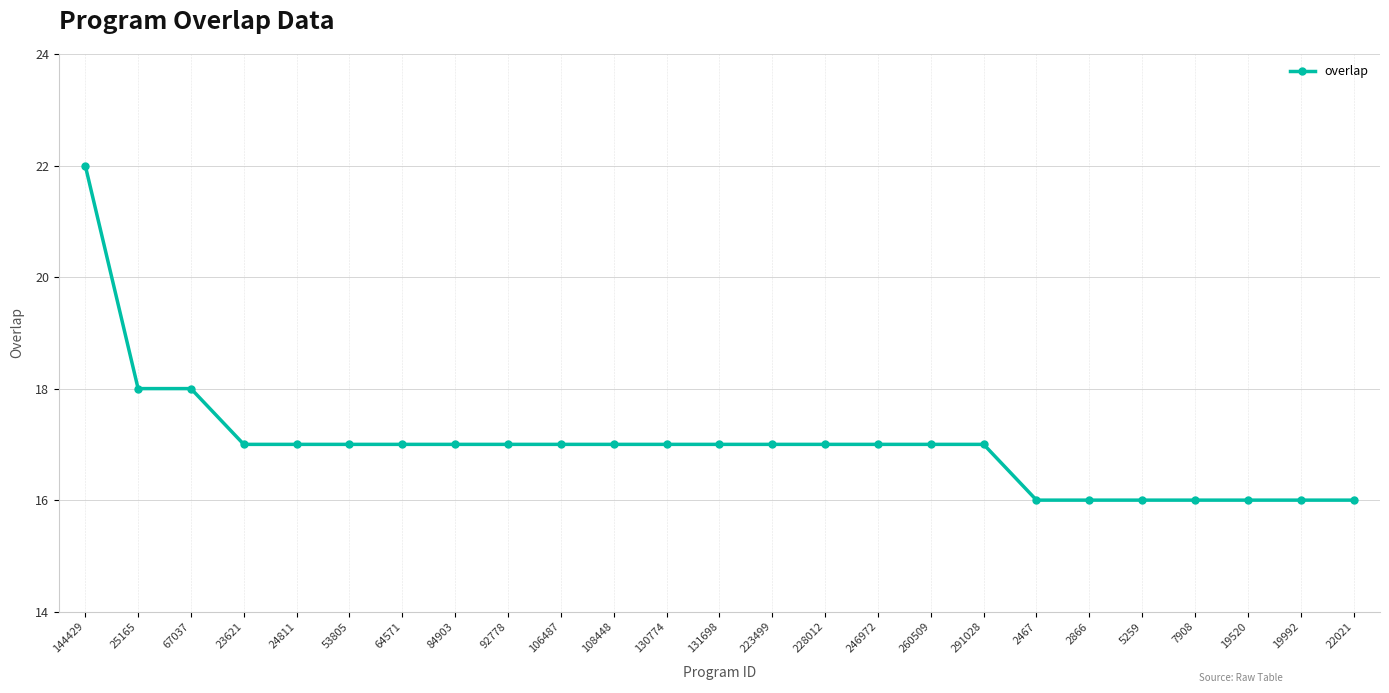

Which has a higher value, 92778 or 2467?

92778